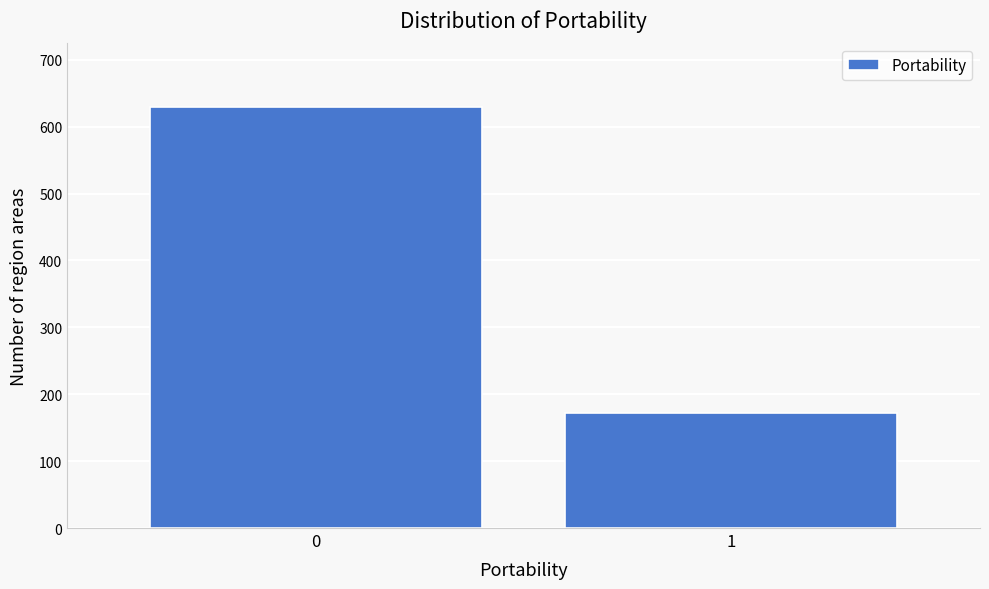

Reading right to left, extract all data points from this chart.

1=172	0=630